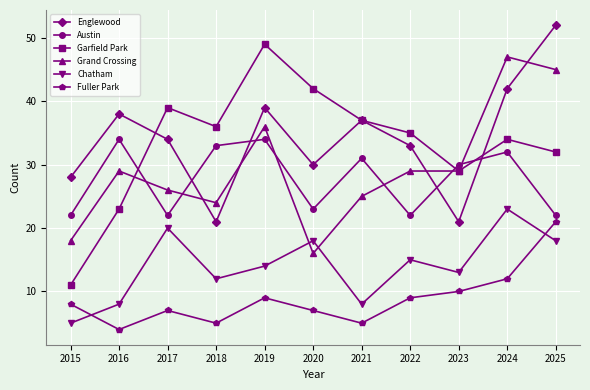

What are all the series names shown in the legend?

Englewood, Austin, Garfield Park, Grand Crossing, Chatham, Fuller Park